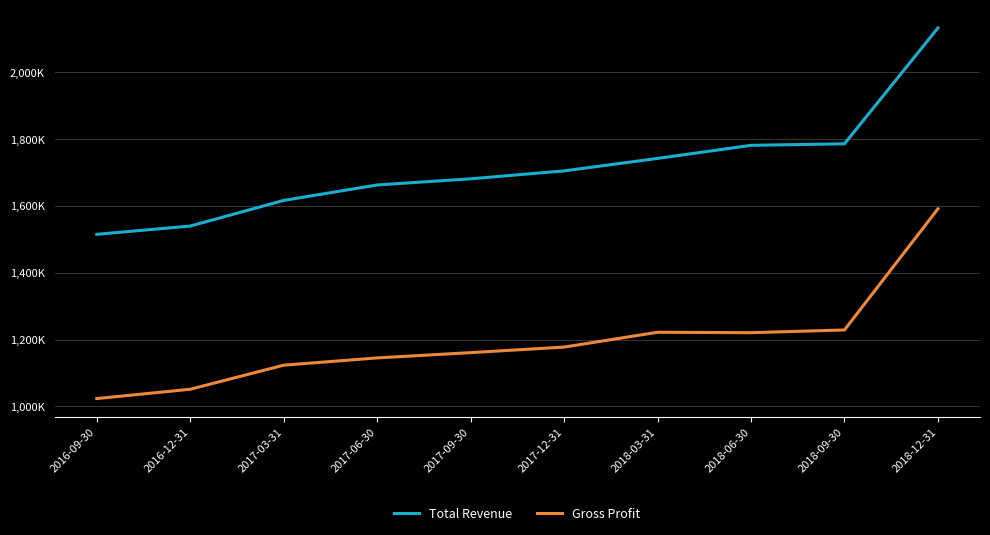

Is this an area chart (filled region under the line)?

No